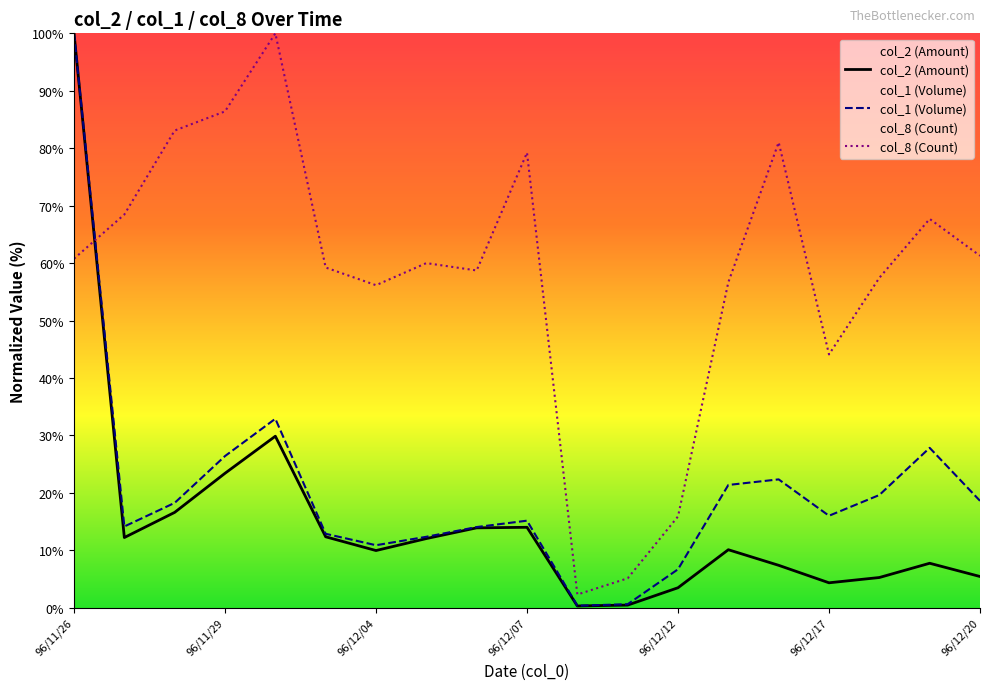

What is the value of the col_1 (Volume) point at the 19th from the left?

18.6